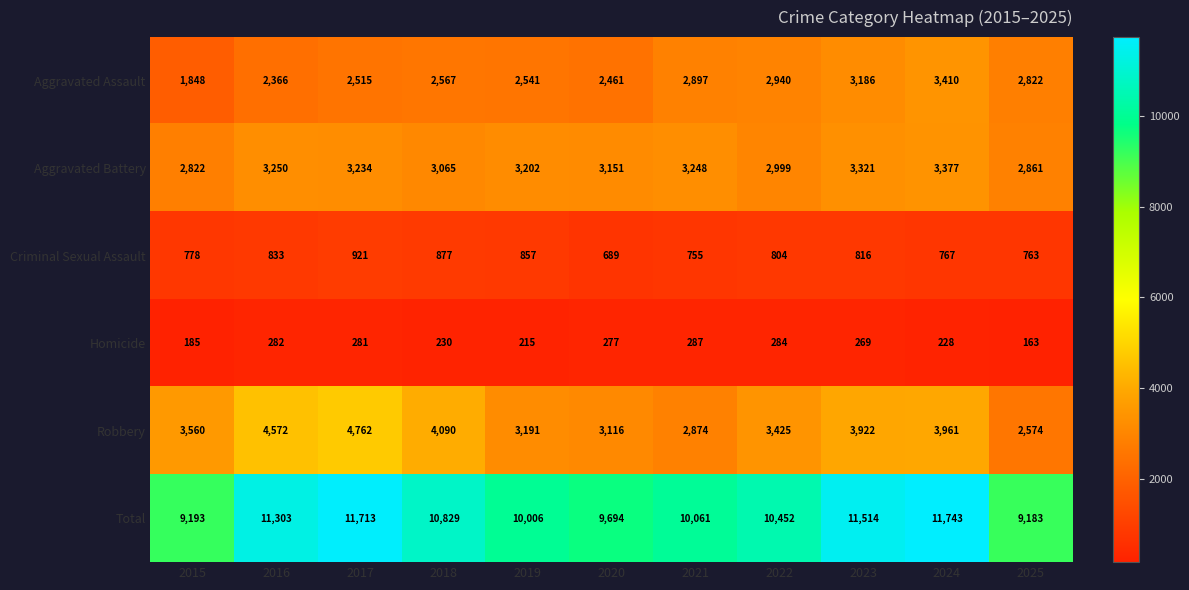

What is the difference between the highest and lowest values at 2019?

9791